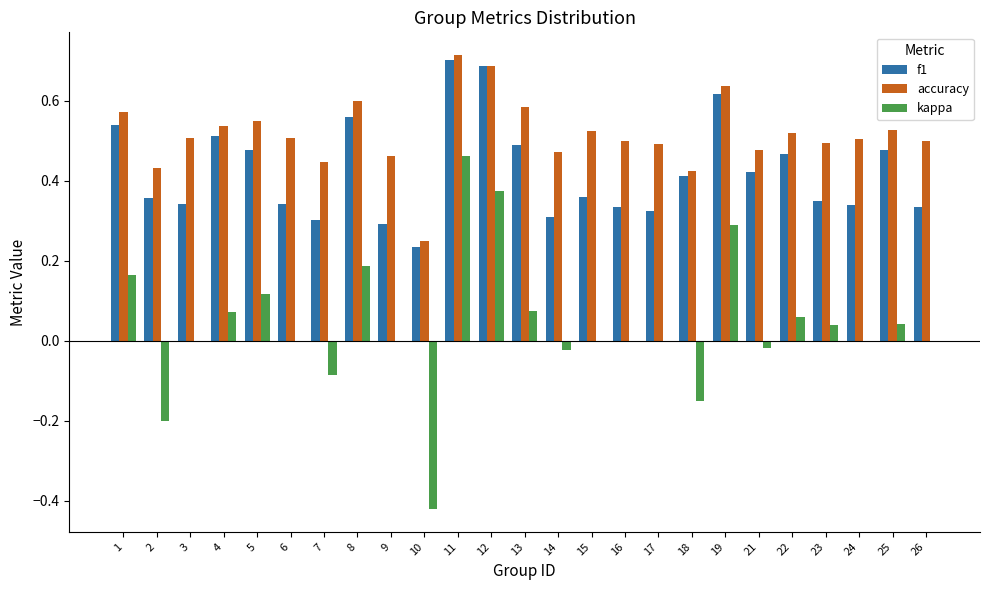

Are the bars grouped side by side (vs. stacked)?

Yes